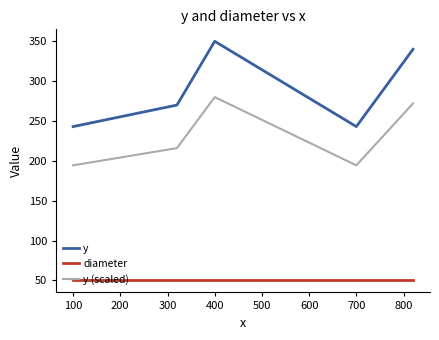

What are all the series names shown in the legend?

y, diameter, y (scaled)